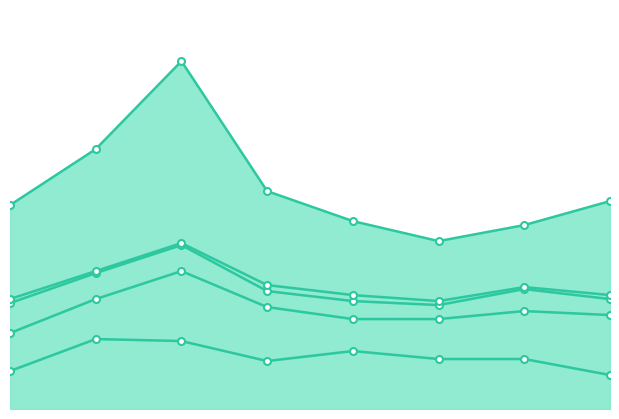

List the labels in order of Robbery value, largest first.

2017, 2016, 2015, 2018, 2022, 2019, 2021, 2020